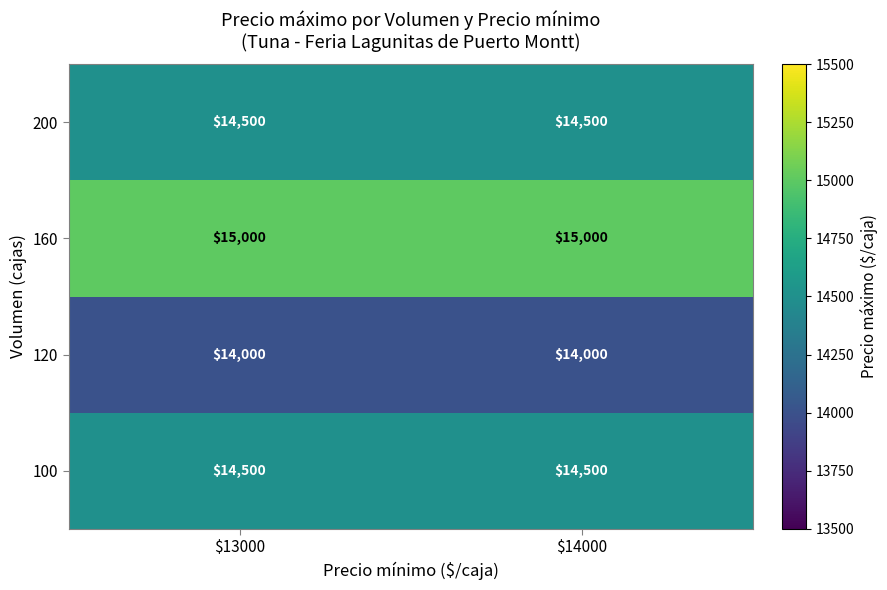

What is the sum of all 100 values?

29000